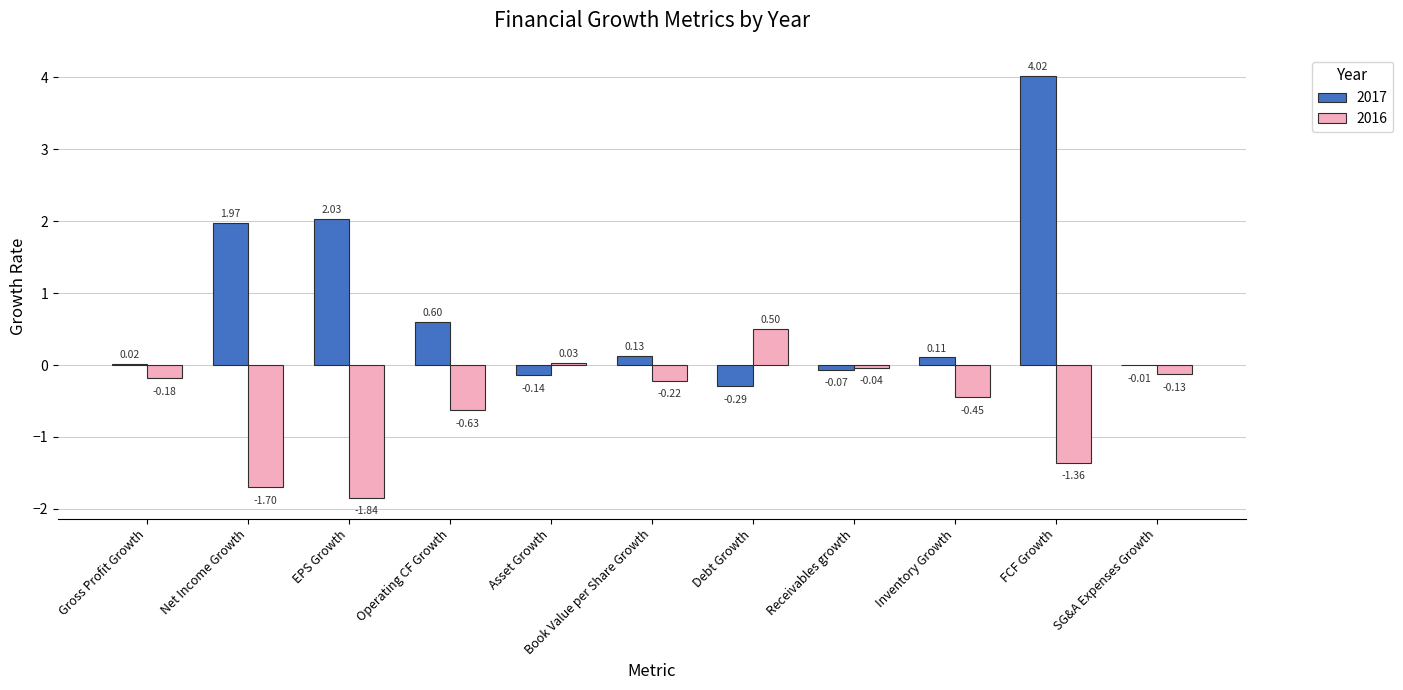

Which series has the largest total across all categories?

2017